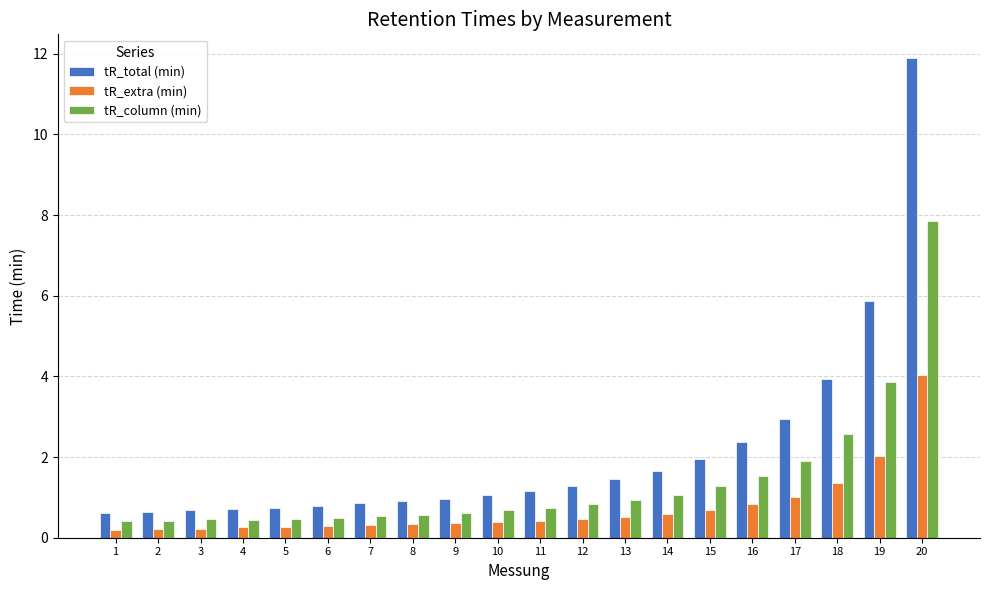

What is the highest value of the tR_total (min) series?

11.9